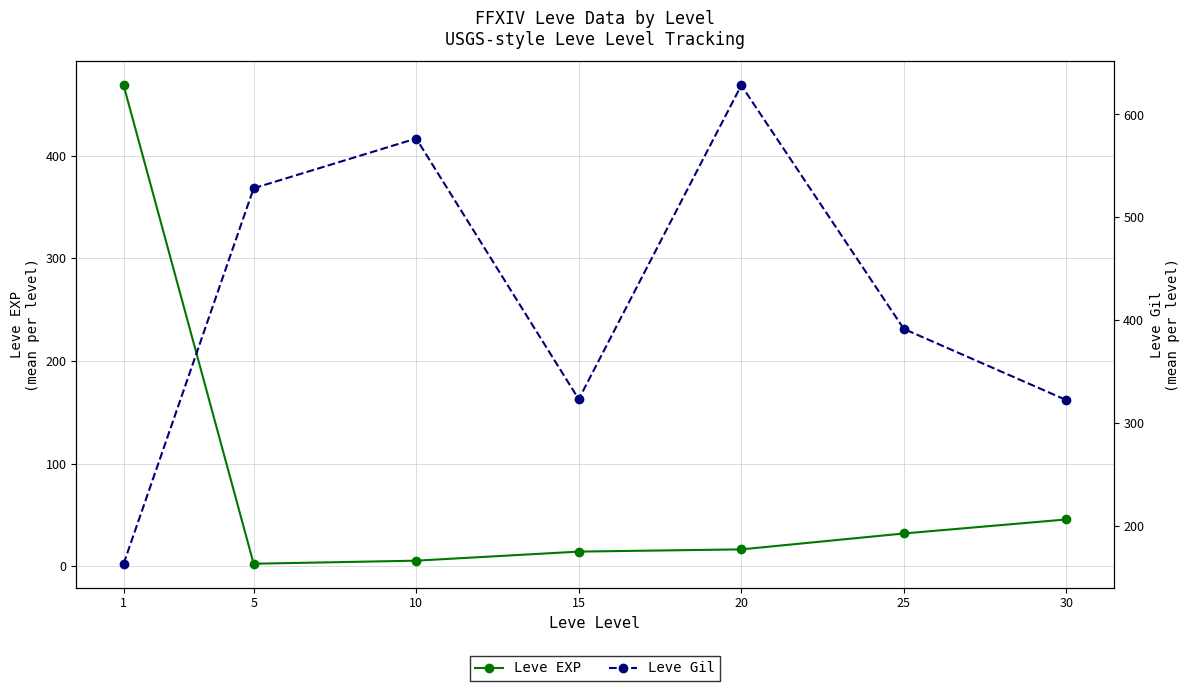

The value of Leve EXP at 5 is 2.3. True or false?

True